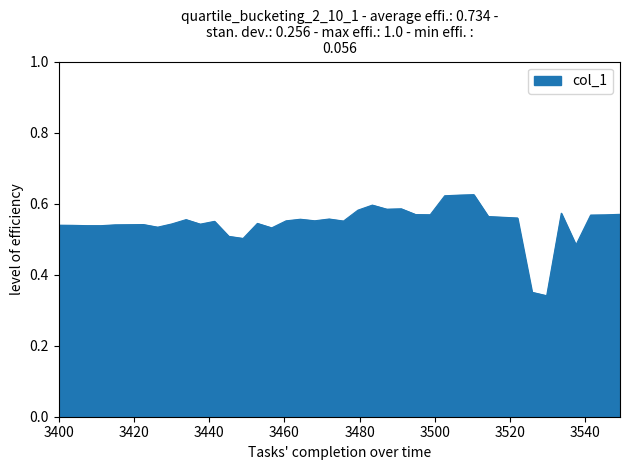

How many lines are shown in the chart?

1